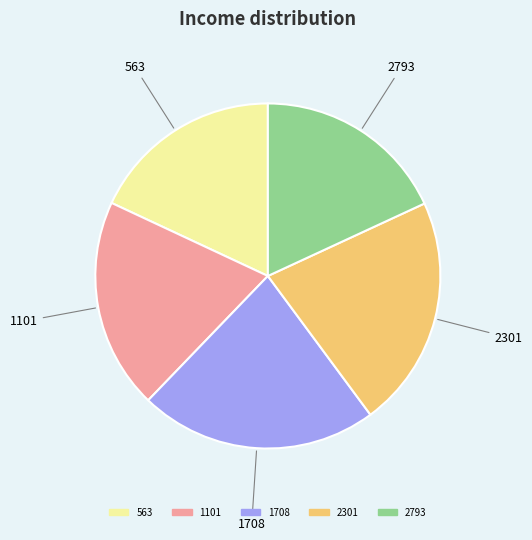

Count the number of slices in the pie.

5